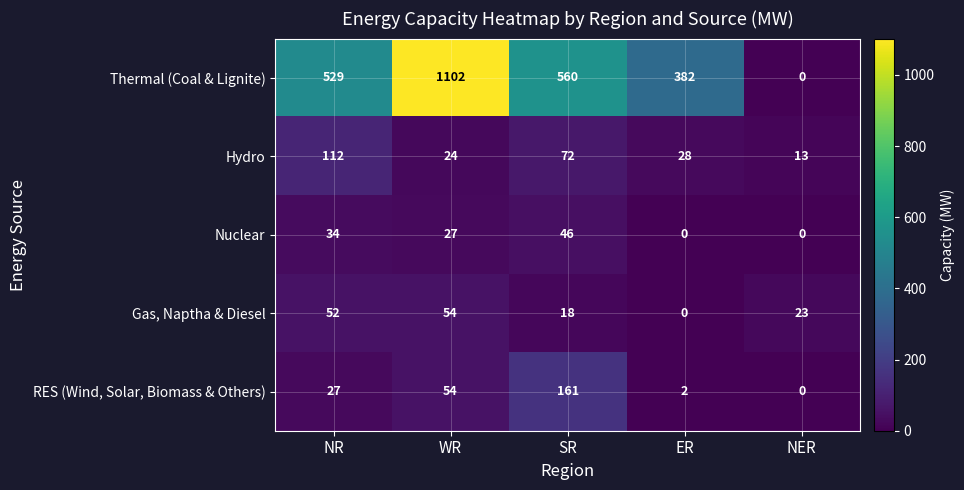

List the series in order of their peak value, highest first.

Thermal (Coal & Lignite), RES (Wind, Solar, Biomass & Others), Hydro, Gas, Naptha & Diesel, Nuclear